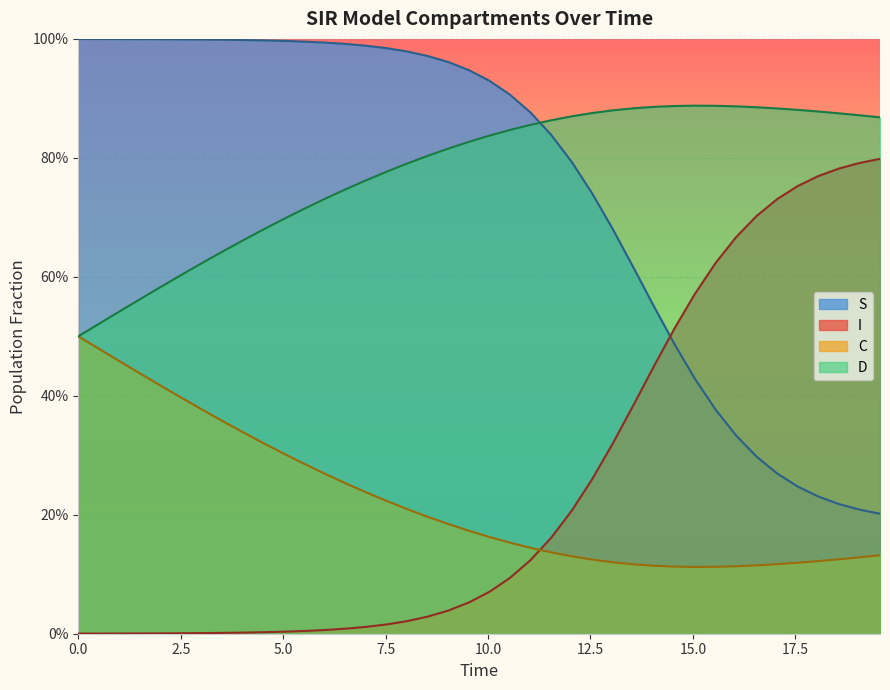

What position from the left is 5.0?

3